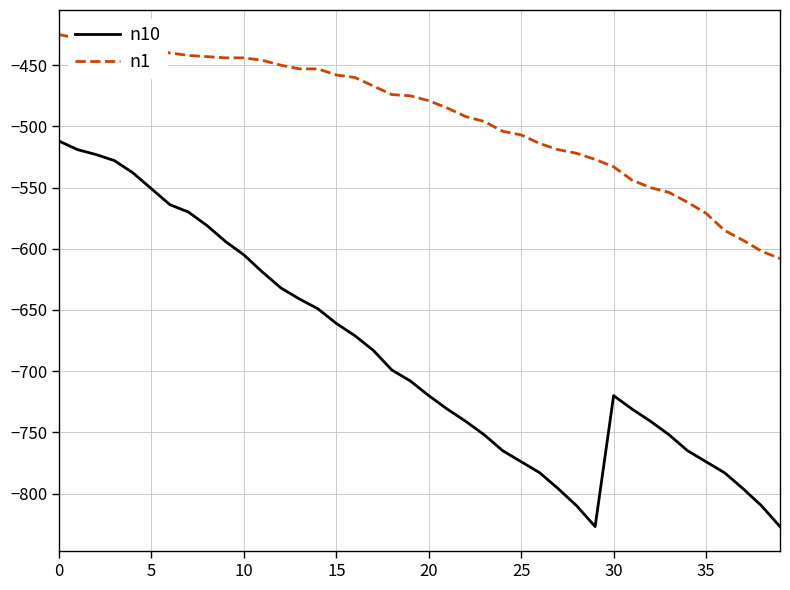

Which series has the largest total across all categories?

n1